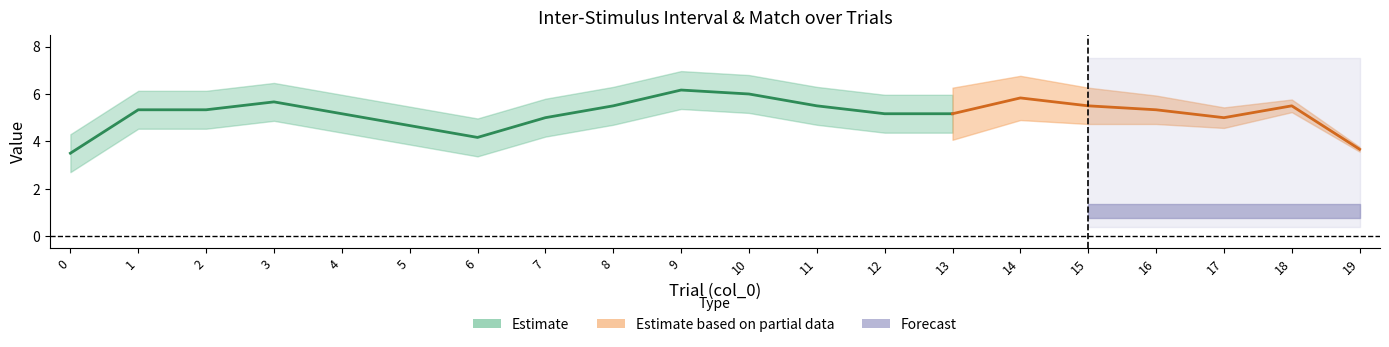

How many data points in inter_stim_interval are less than 5?

6